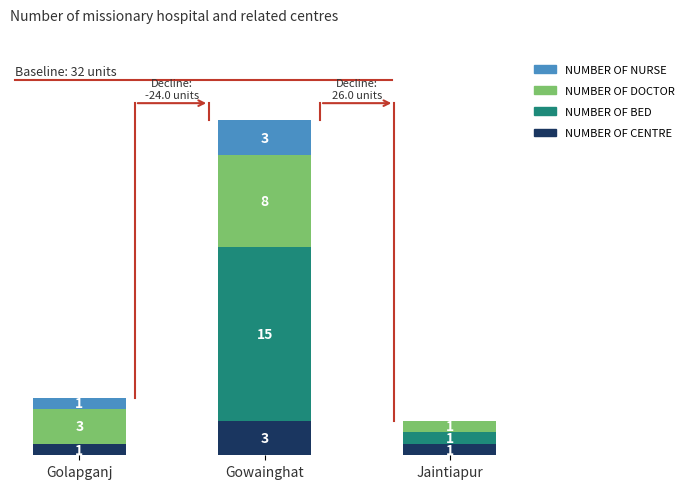

At which category is the sum across all series the highest?

Gowainghat